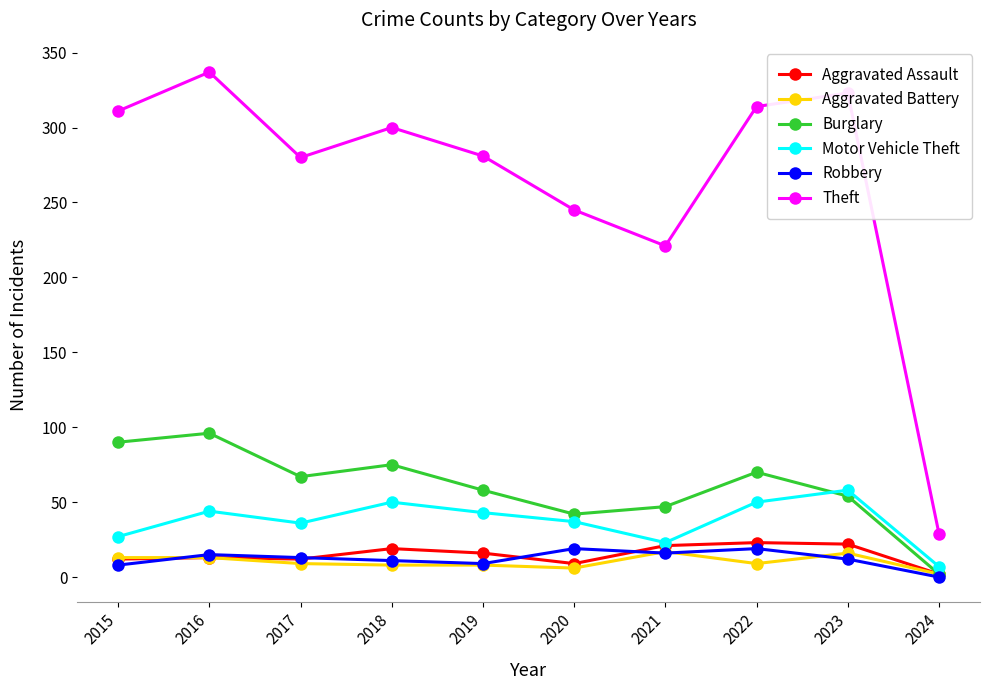

The Theft series shows 314 at 2022. True or false?

True